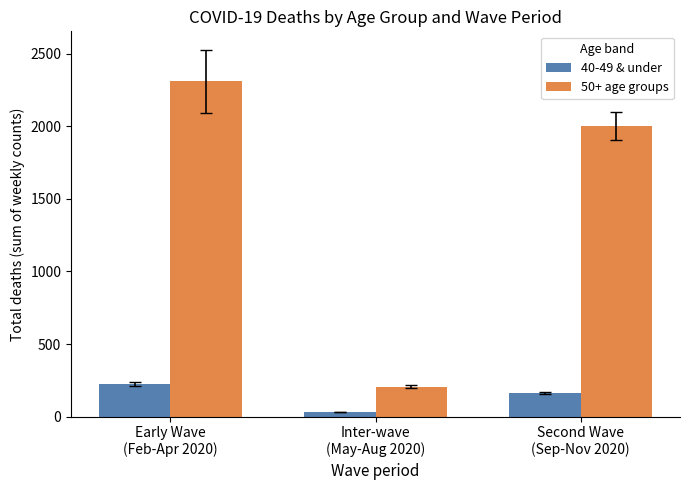

Which series changed the most between Early Wave
(Feb-Apr 2020) and Second Wave
(Sep-Nov 2020)?

50+ age groups